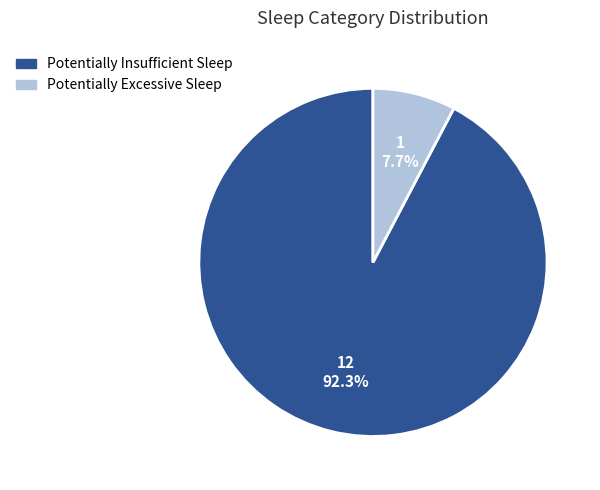

Does any single category account for the majority?

Yes